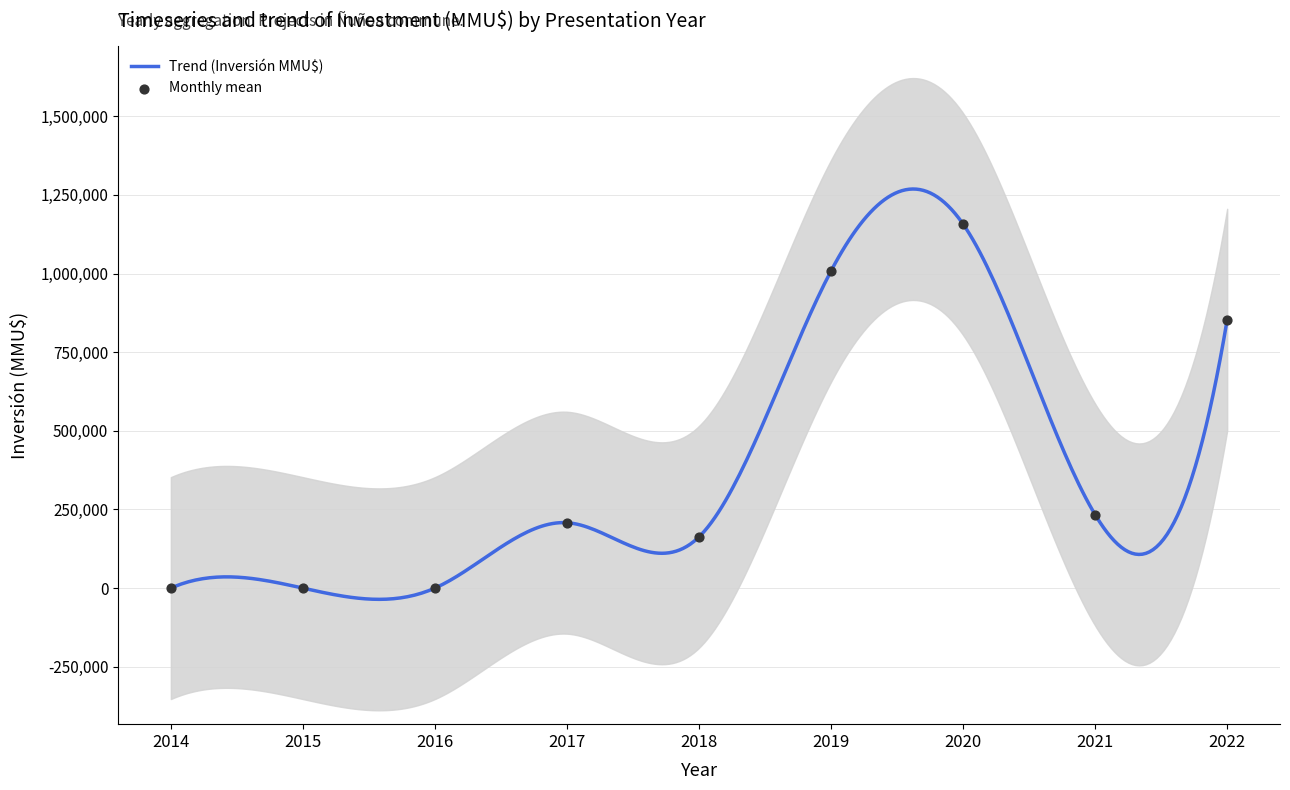

What is the change in value from 2017 to 2021?

+25528